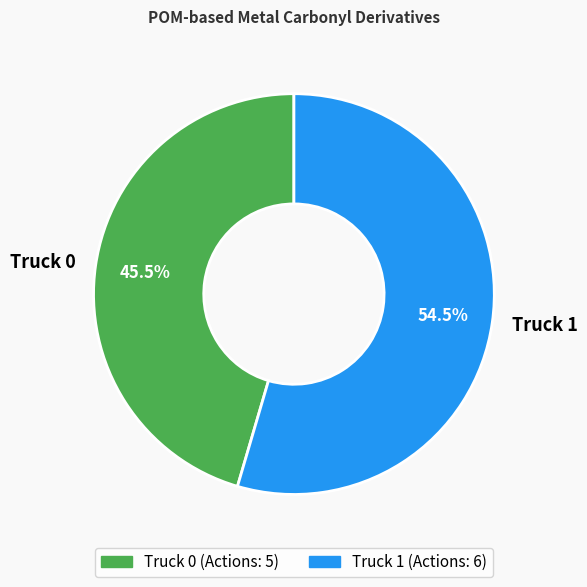

Between Truck 1 and Truck 0, which is larger?

Truck 1